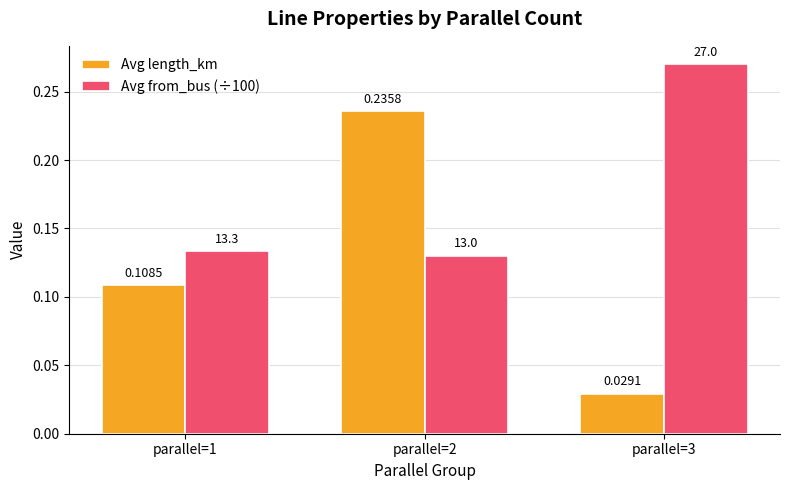

What is the sum of all Avg from_bus (÷100) values?

0.5